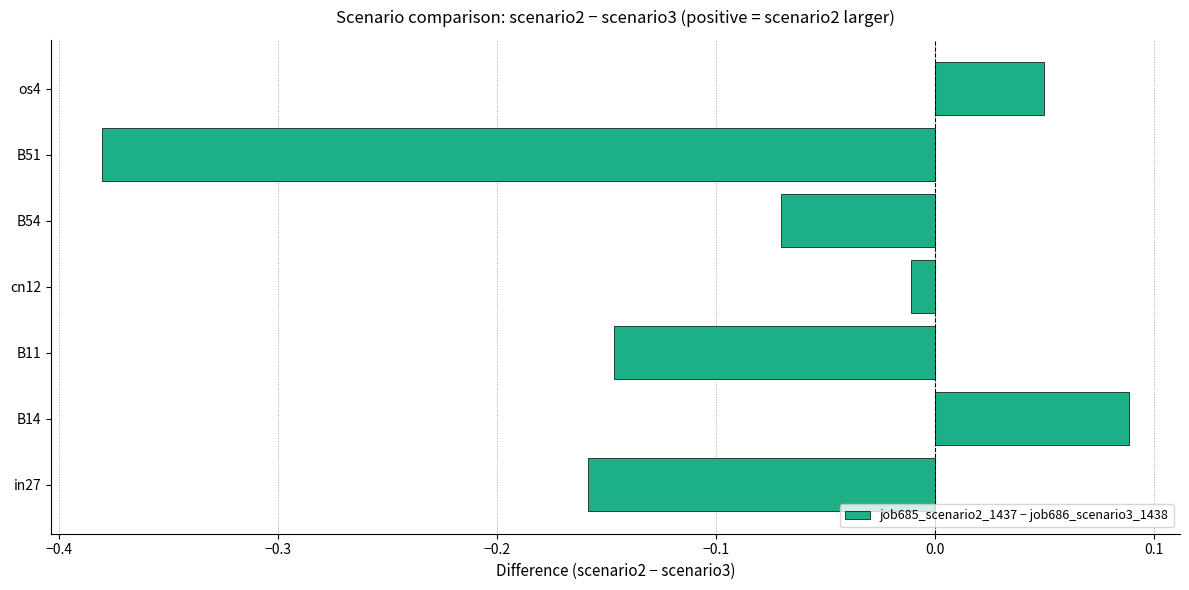

Which has a higher value, os4 or B11?

os4